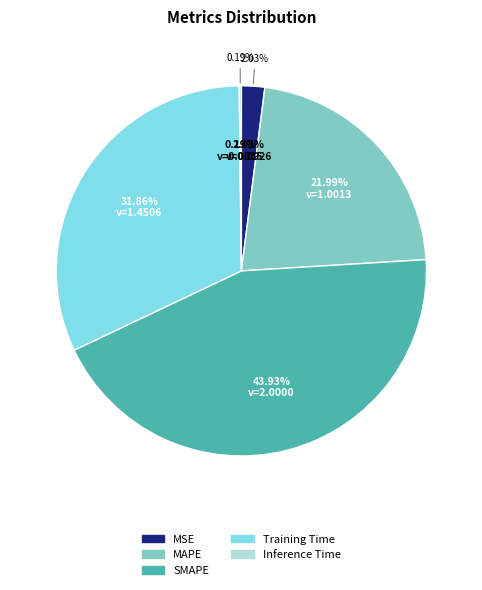

Rank the categories by value from lowest to highest.

Inference Time, MSE, MAPE, Training Time, SMAPE